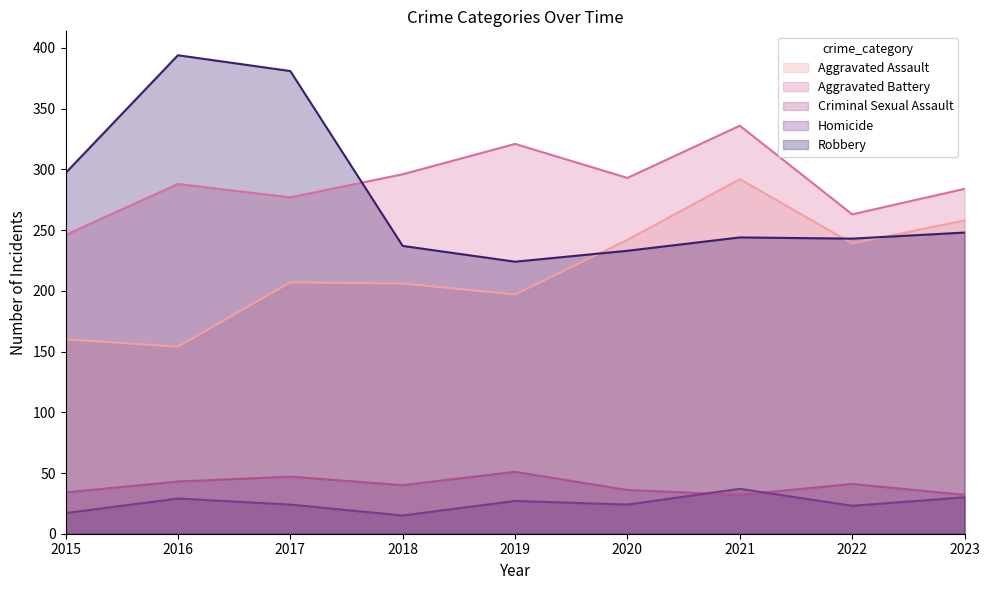

List the series in order of their peak value, highest first.

Robbery, Aggravated Battery, Aggravated Assault, Criminal Sexual Assault, Homicide